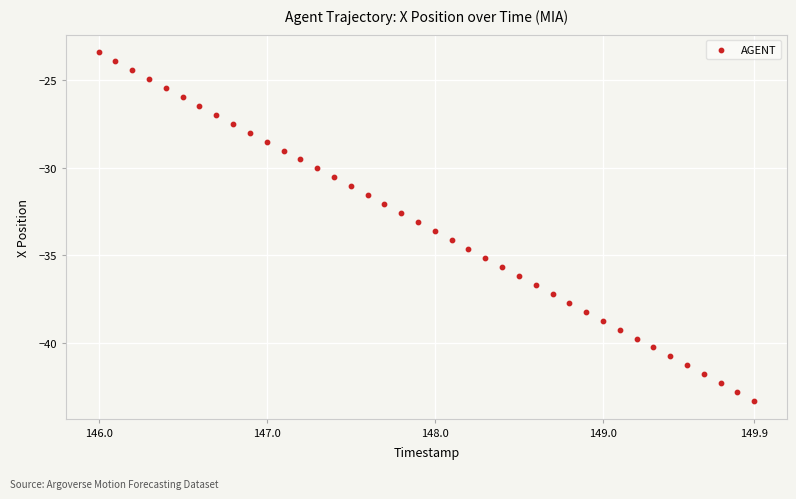

What is the range of X values (max minus min)?

3.9